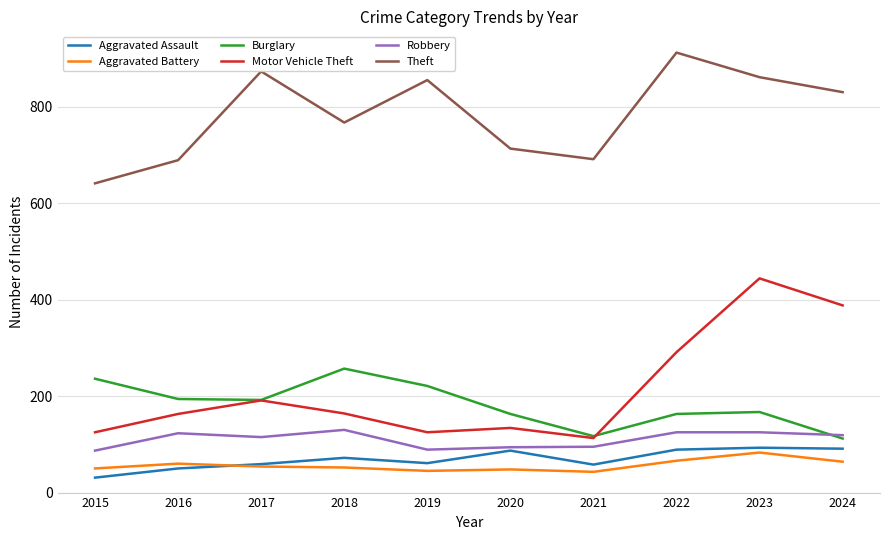

Which series has the widest spread of values?

Motor Vehicle Theft